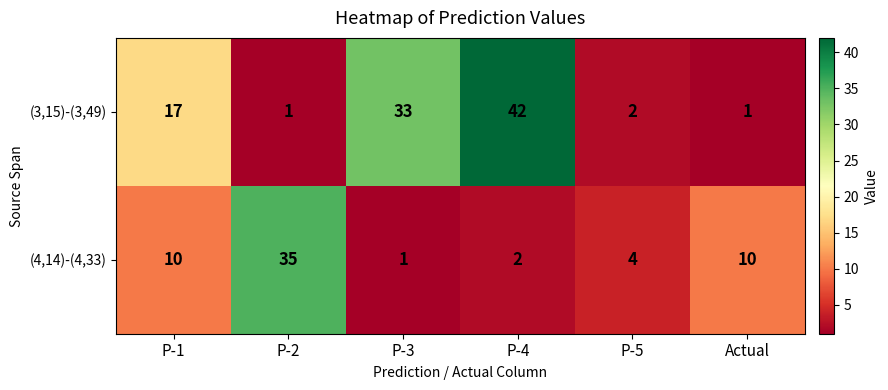

Count the number of categories in the chart.

6